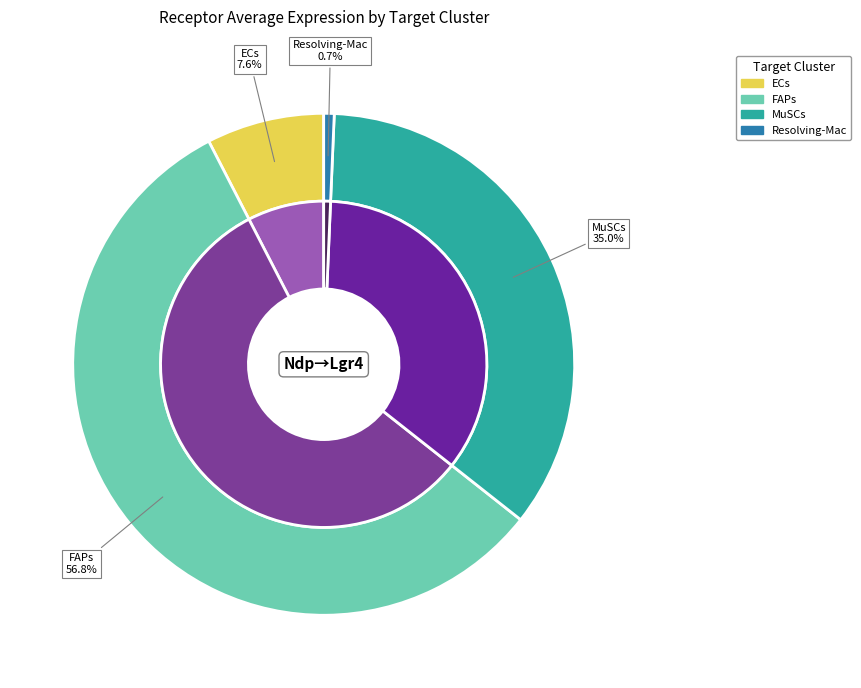

Does FAPs account for over 50% of the chart?

Yes